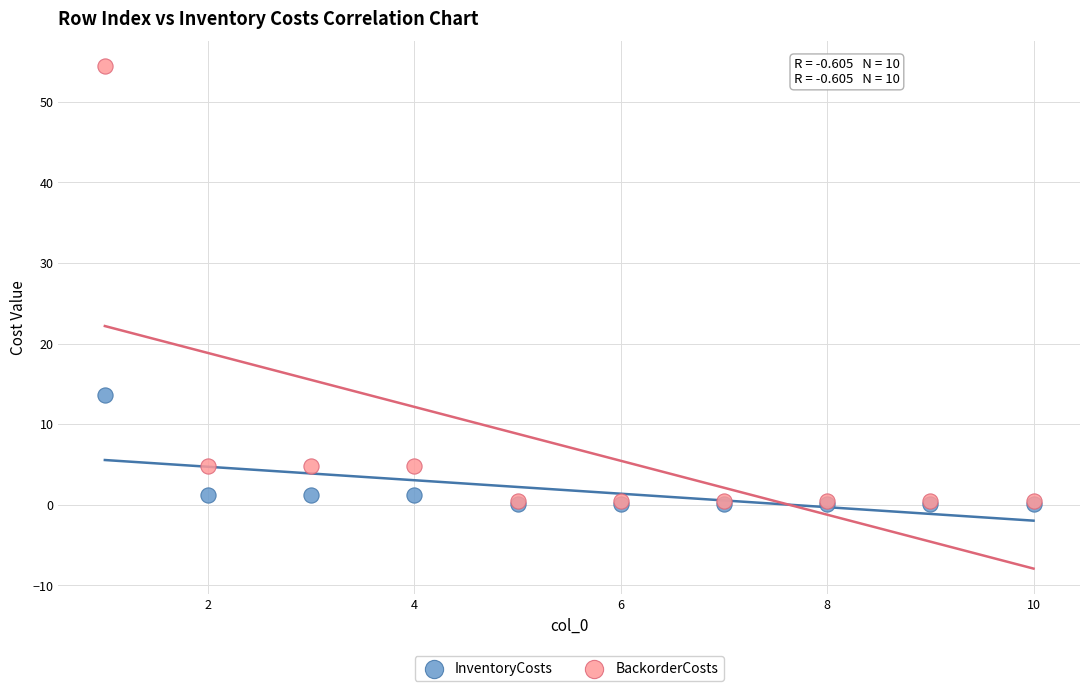

What are all the series names shown in the legend?

InventoryCosts, BackorderCosts